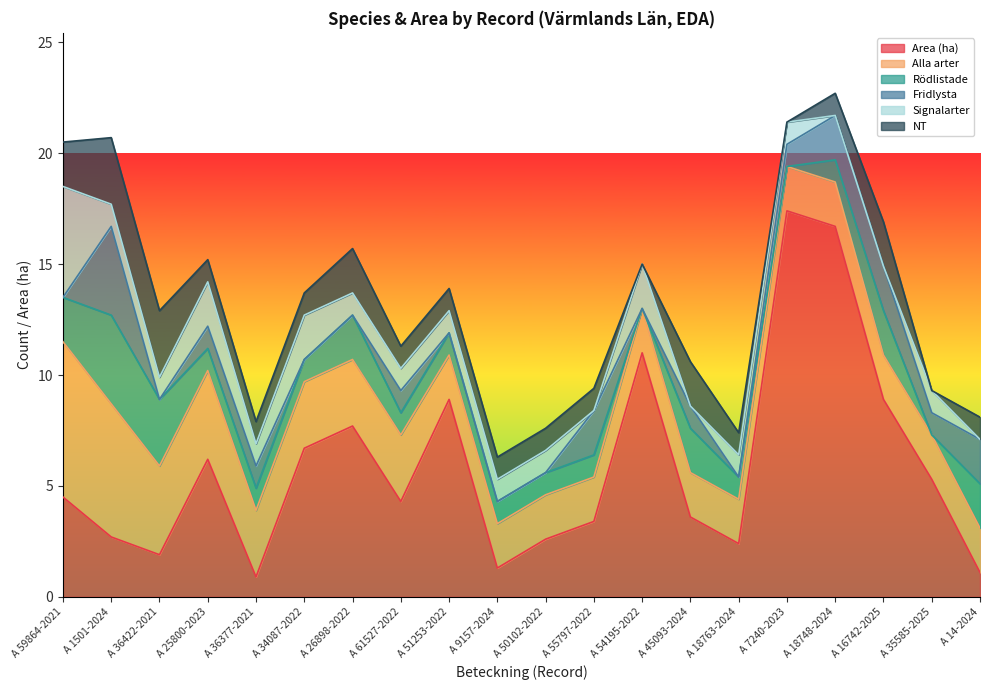

Reading left to right, what are all the values shown in this chart?

Area (ha): 4.5	2.7	1.9	6.2	0.9	6.7	7.7	4.3	8.9	1.3	2.6	3.4	11.0	3.6	2.4	17.4	16.7	8.9	5.3	1.1
Alla arter: 7.0	6.0	4.0	4.0	3.0	3.0	3.0	3.0	2.0	2.0	2.0	2.0	2.0	2.0	2.0	2.0	2.0	2.0	2.0	2.0
Rödlistade: 2.0	4.0	3.0	1.0	1.0	1.0	2.0	1.0	1.0	1.0	1.0	1.0	0.0	2.0	1.0	0.0	1.0	2.0	0.0	2.0
Fridlysta: 0.0	4.0	0.0	1.0	1.0	0.0	0.0	1.0	0.0	0.0	0.0	2.0	0.0	1.0	0.0	1.0	2.0	2.0	1.0	2.0
Signalarter: 5.0	1.0	1.0	2.0	1.0	2.0	1.0	1.0	1.0	1.0	1.0	0.0	2.0	0.0	1.0	1.0	0.0	0.0	1.0	0.0
NT: 2.0	3.0	3.0	1.0	1.0	1.0	2.0	1.0	1.0	1.0	1.0	1.0	0.0	2.0	1.0	0.0	1.0	2.0	0.0	1.0